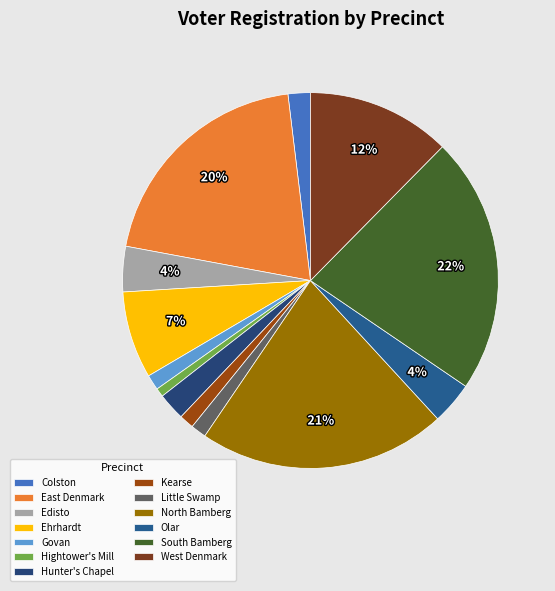

Is it true that Kearse is 12% of the pie?

False